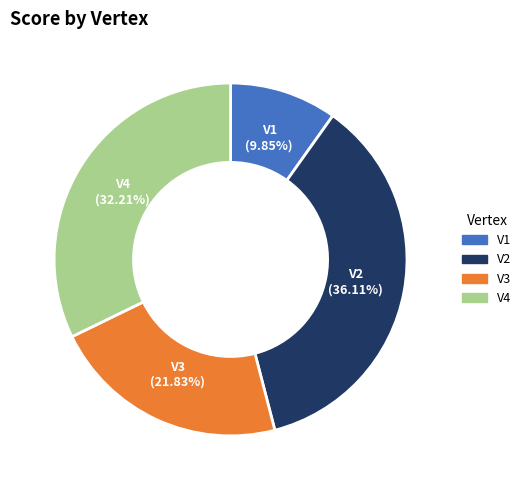

To the nearest percent, what is the difference between the V3 and V1 slice percentages?

12%